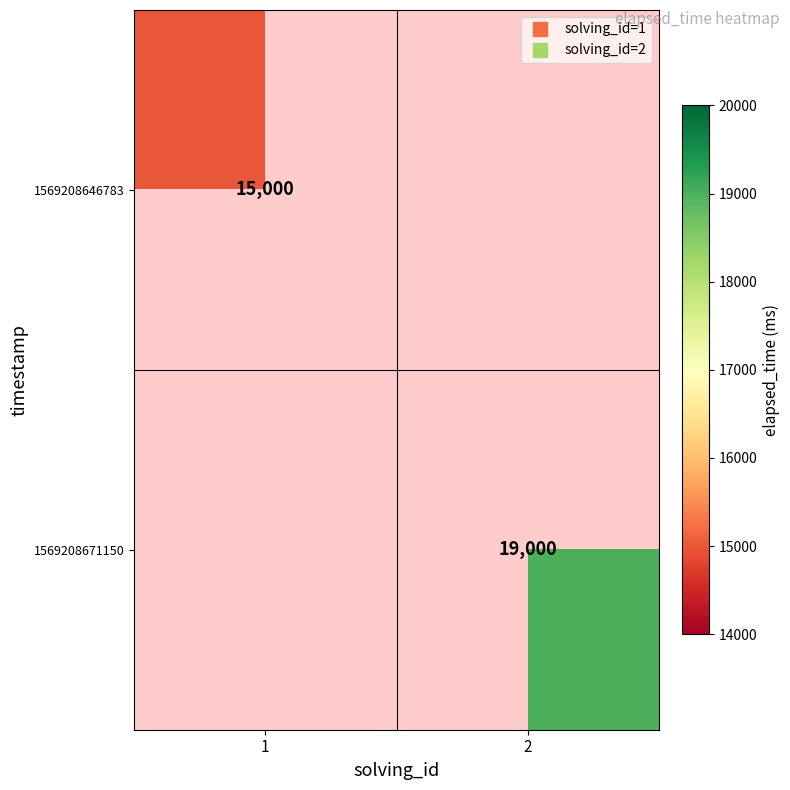

What is the minimum value shown in the chart?

15000.0